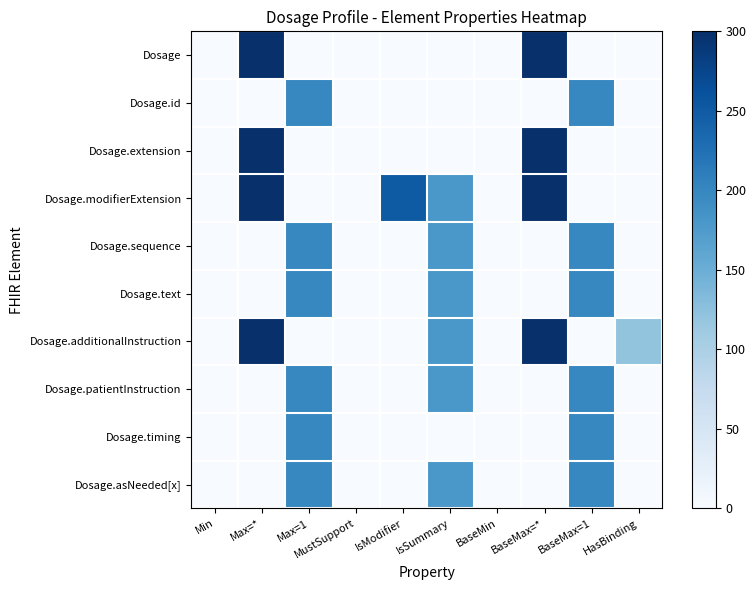

At Max=1, list the series in order from largest to smallest.

Dosage.id, Dosage.sequence, Dosage.text, Dosage.patientInstruction, Dosage.timing, Dosage.asNeeded[x], Dosage, Dosage.extension, Dosage.modifierExtension, Dosage.additionalInstruction